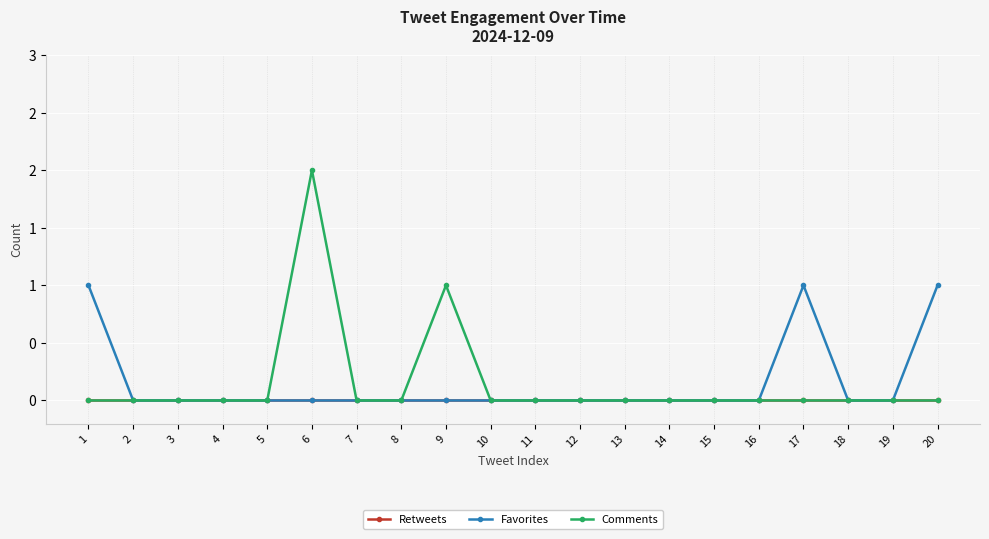

What are all the series names shown in the legend?

Retweets, Favorites, Comments